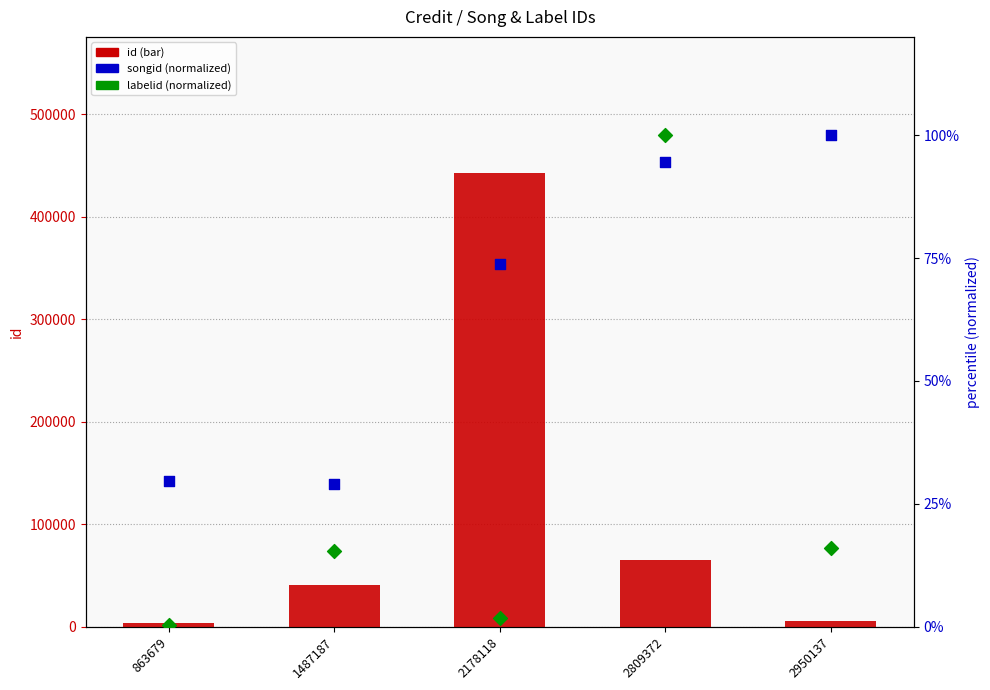

At how many categories does at least one series exceed 339149?

1